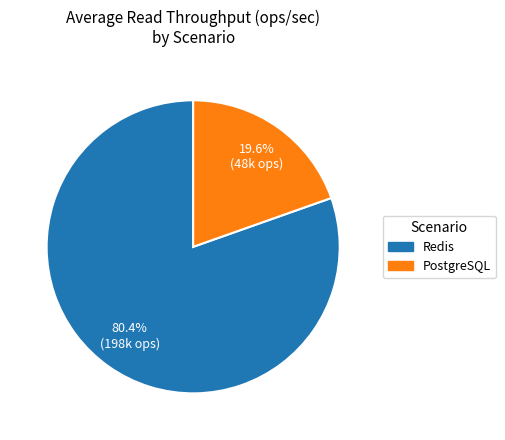

How many segments does this pie chart have?

2